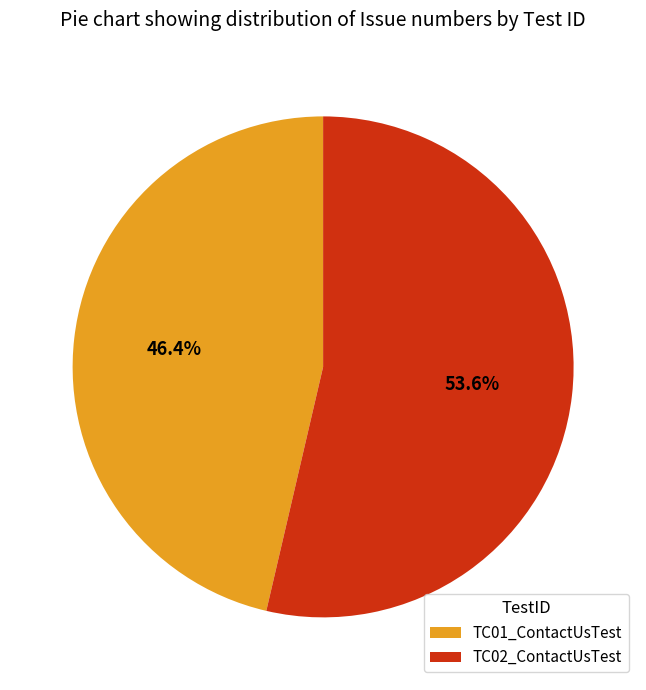

Rank the categories by value from highest to lowest.

TC02_ContactUsTest, TC01_ContactUsTest